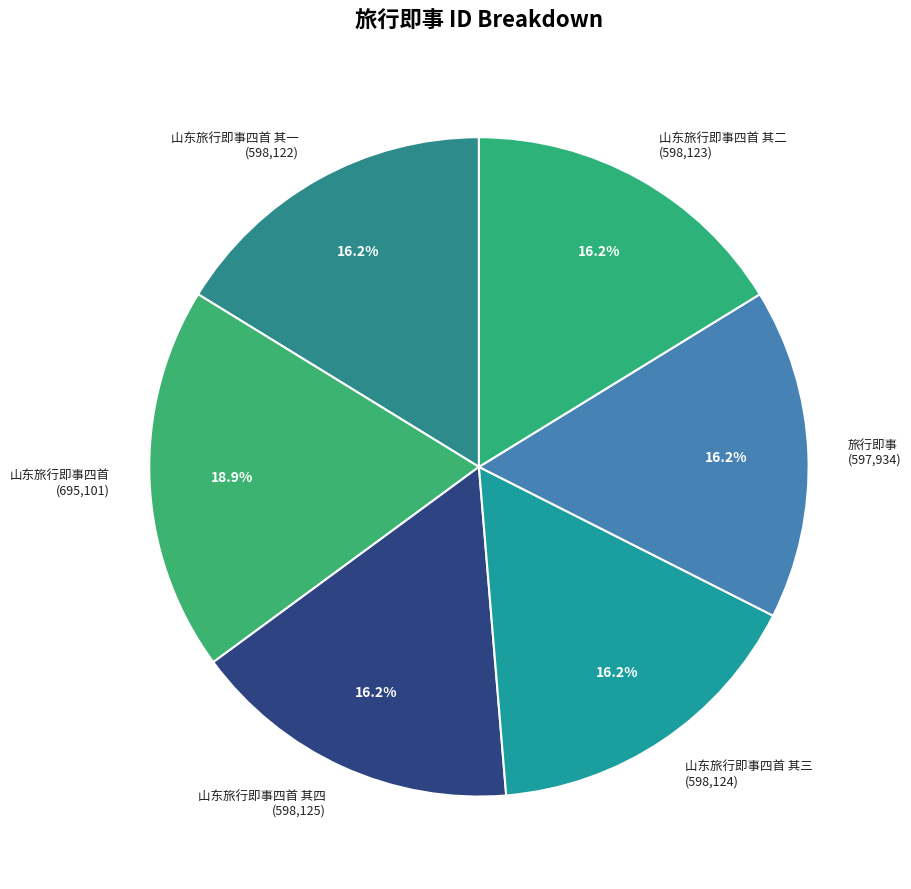

What is the ratio of the value at 山东旅行即事四首 其一 to the value at 山东旅行即事四首 其三?

1.0